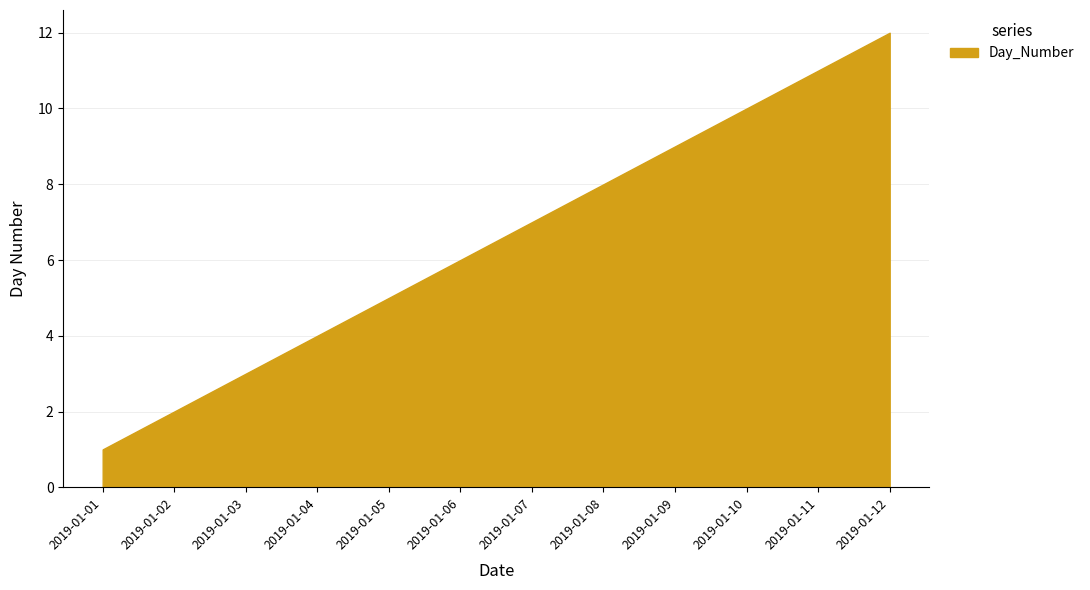

How many data points are less than 7?

6